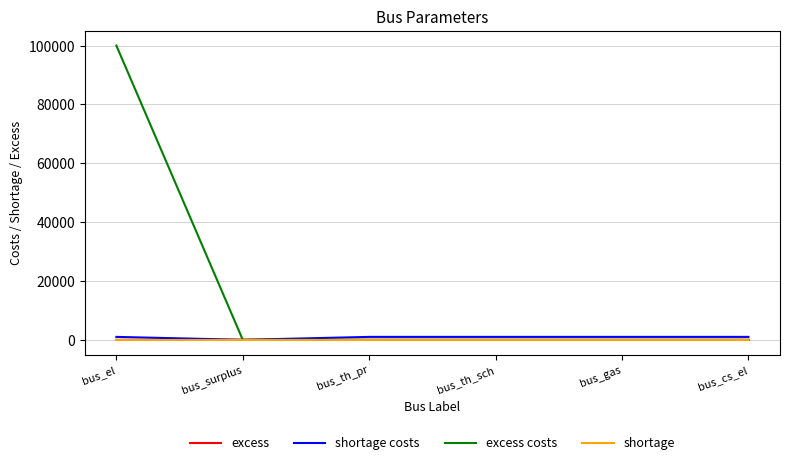

Which series has the largest range (max minus min)?

excess costs